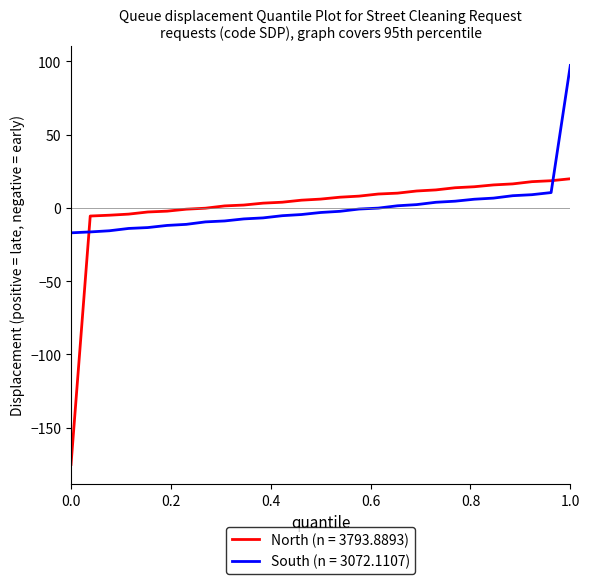

List the series in order of their peak value, lowest first.

North (n = 3793.8893), South (n = 3072.1107)